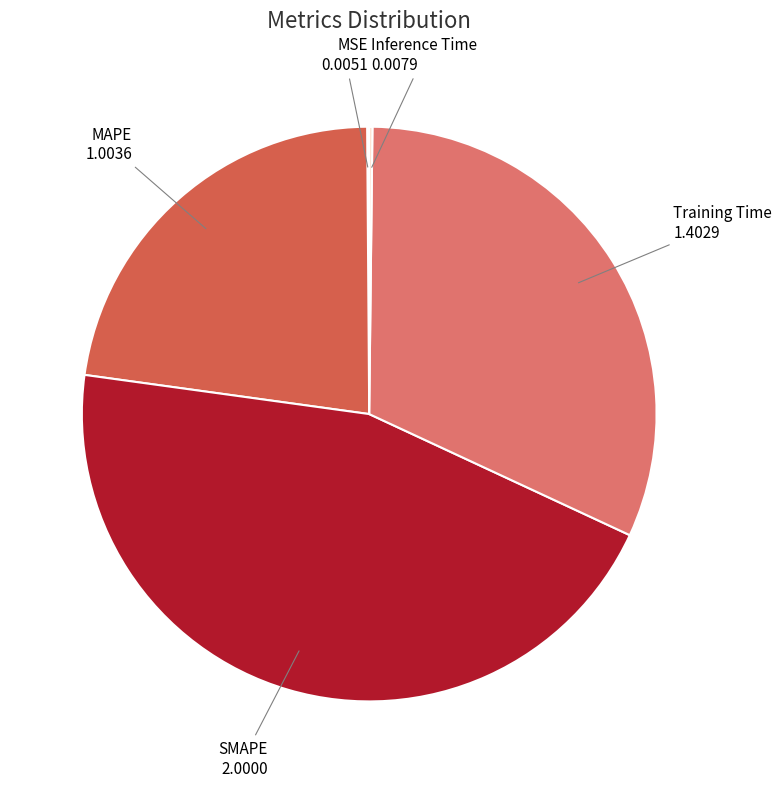

Is there any slice that represents more than half of the pie?

No